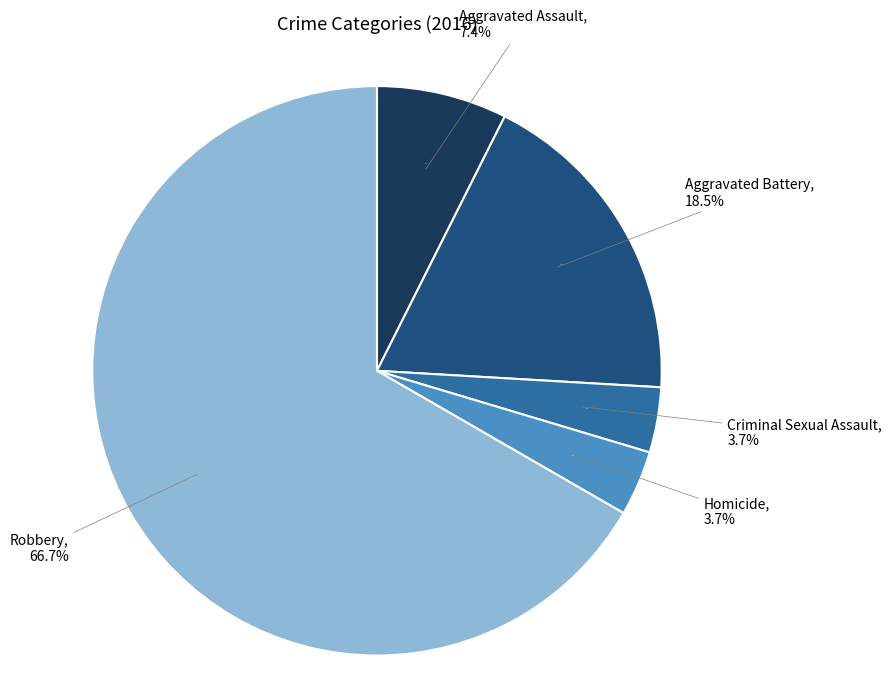

Which category has the biggest portion of the pie?

Robbery